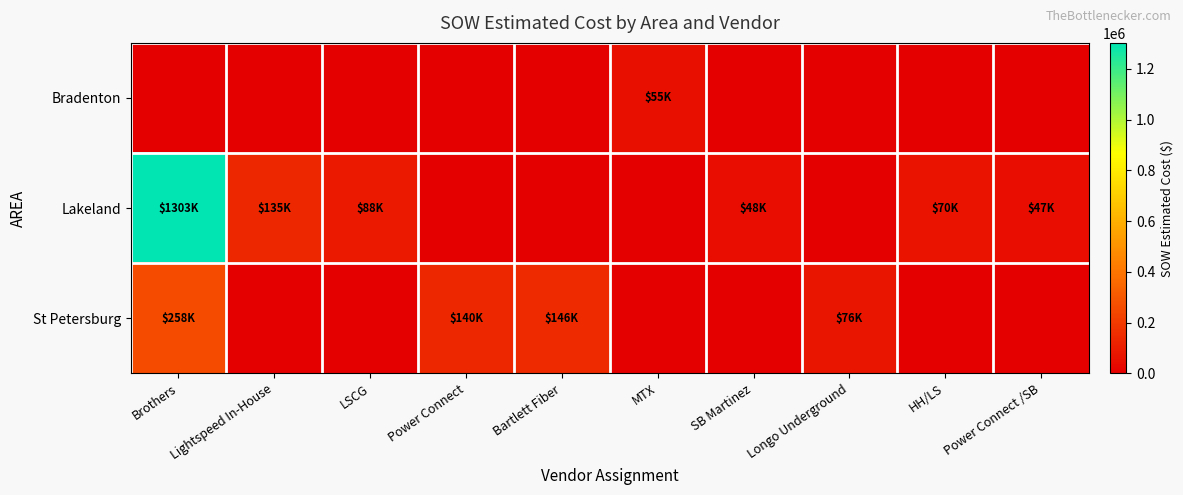

Rank the series at LSCG from lowest to highest value.

Bradenton, St Petersburg, Lakeland